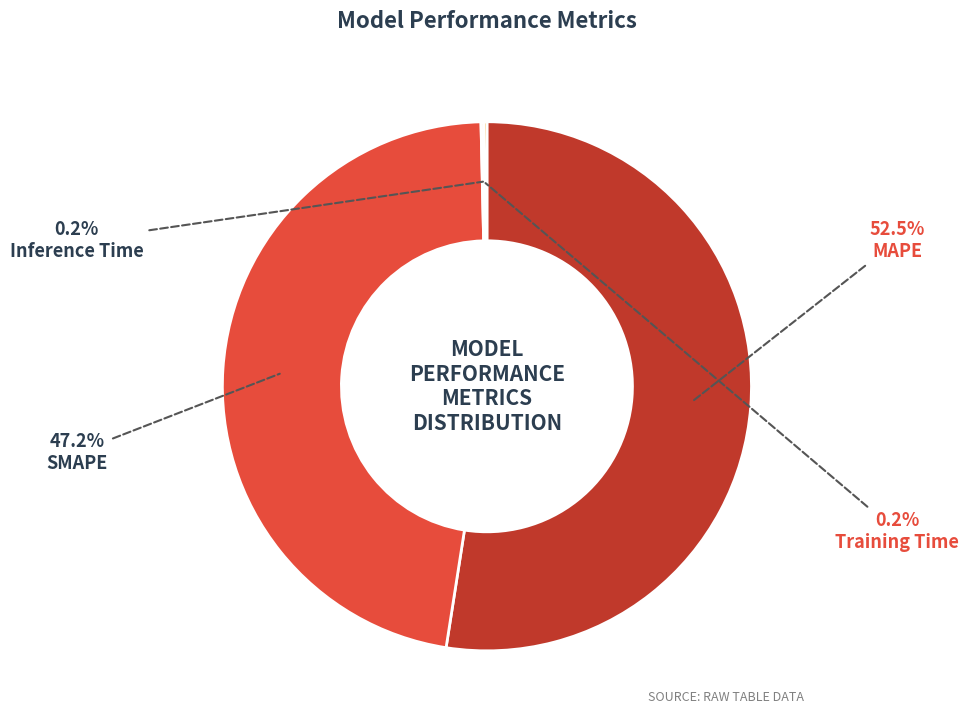

Rank the categories by value from highest to lowest.

MAPE, SMAPE, Inference Time, Training Time